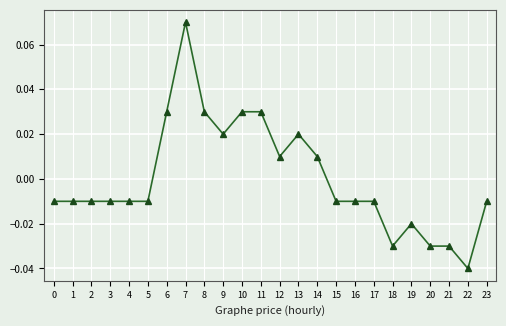

True or false: the data shows 0.1 at 6.

False